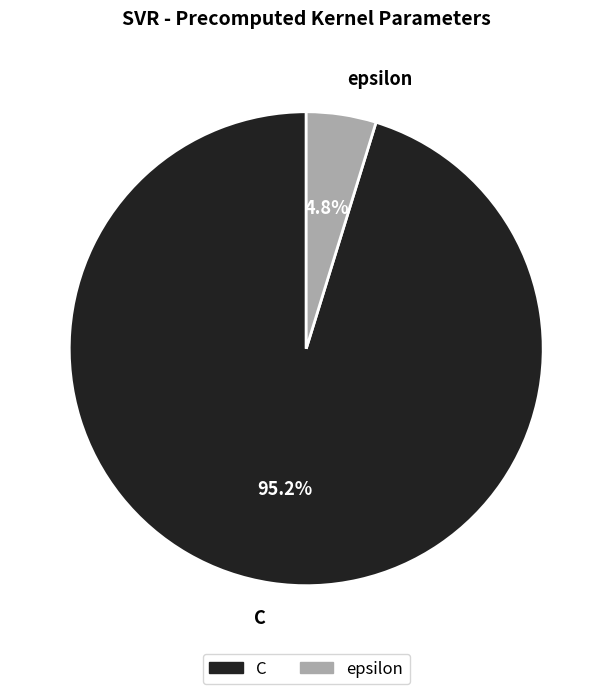

True or false: epsilon accounts for 5% of the total.

True